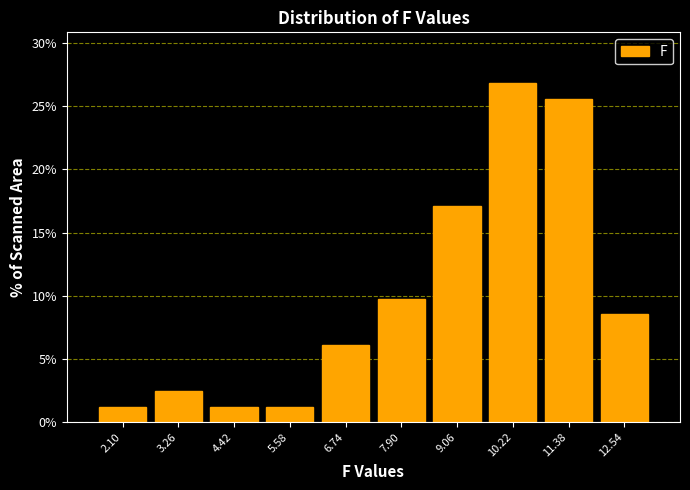

Reading left to right, list all the values displayed in this chart.

2.10=1.2	3.26=2.4	4.42=1.2	5.58=1.2	6.74=6.1	7.90=9.8	9.06=17.1	10.22=26.8	11.38=25.6	12.54=8.5